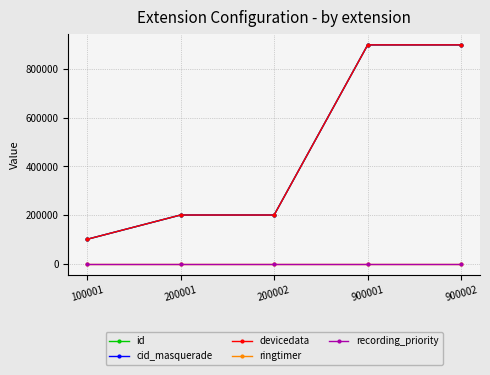

Which category has the lowest value in the ringtimer series?

100001